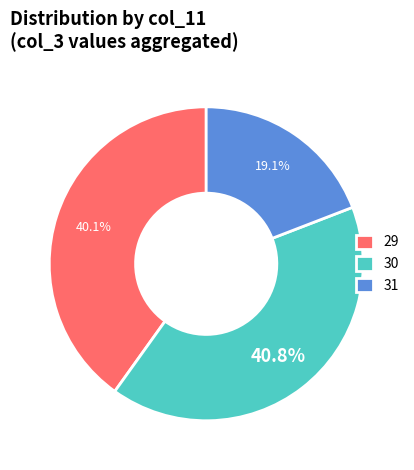

Count the number of slices in the pie.

3